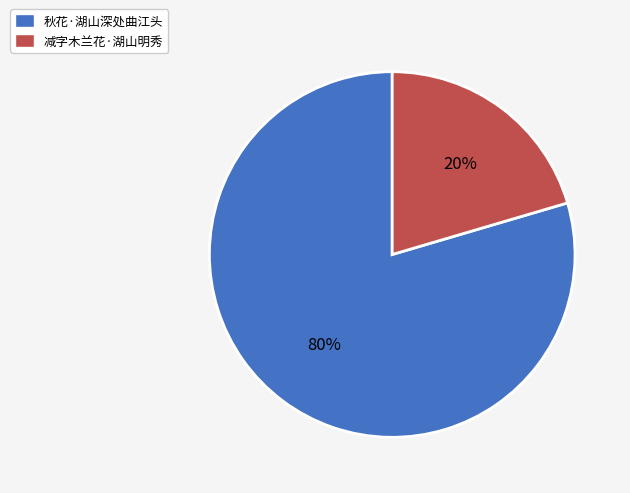

Count the number of slices in the pie.

2